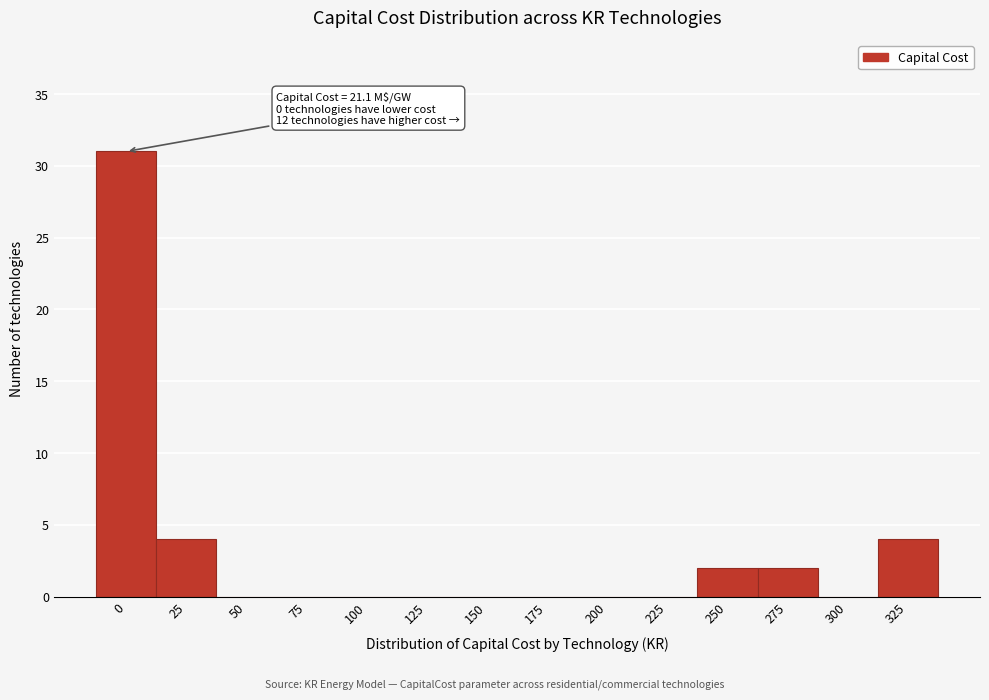

Reading right to left, extract all data points from this chart.

325=4	300=0	275=2	250=2	225=0	200=0	175=0	150=0	125=0	100=0	75=0	50=0	25=4	0=31